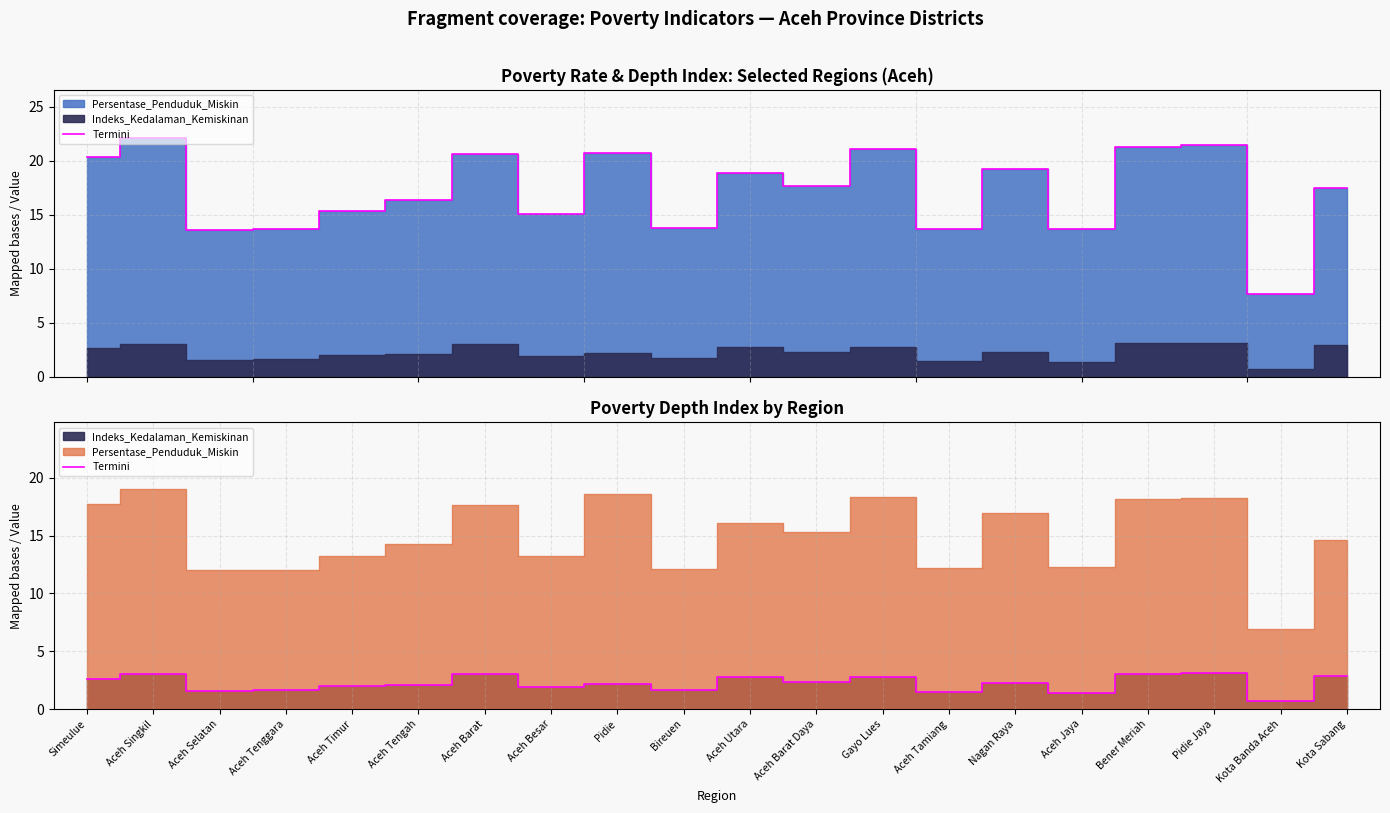

How many values are below 2?

7